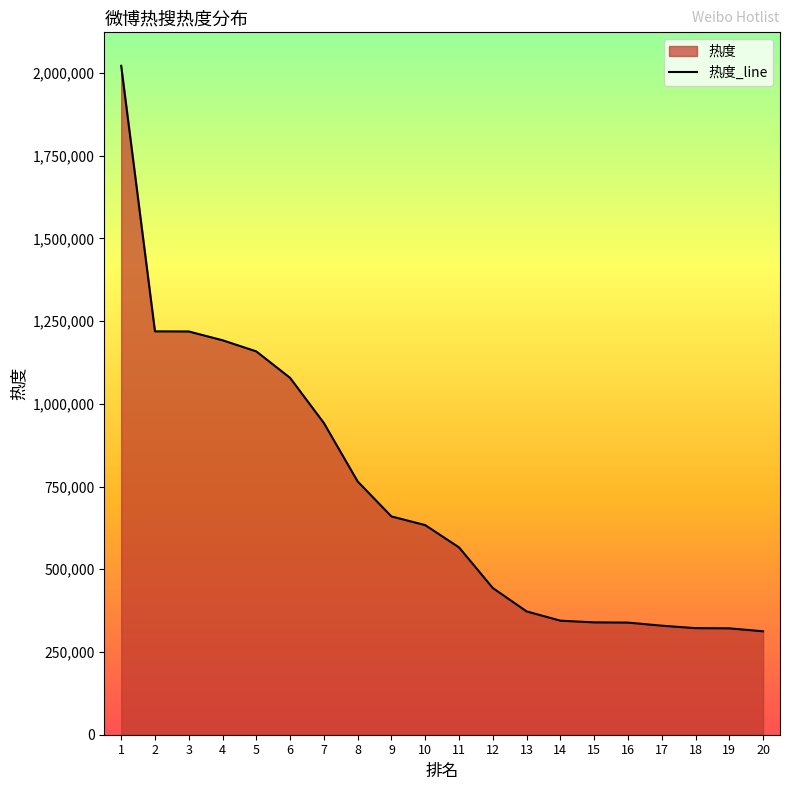

What is the difference between the values at 15 and 20?

26962